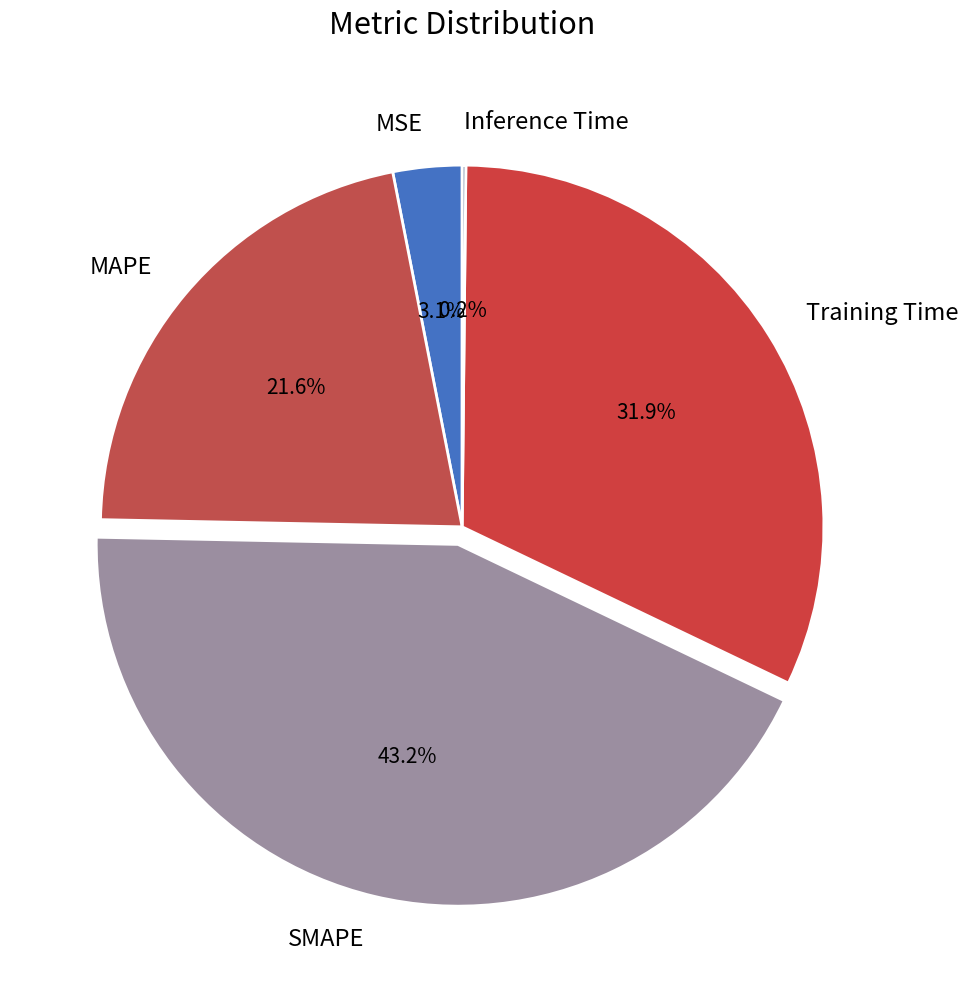

What is the largest slice in the pie chart?

SMAPE